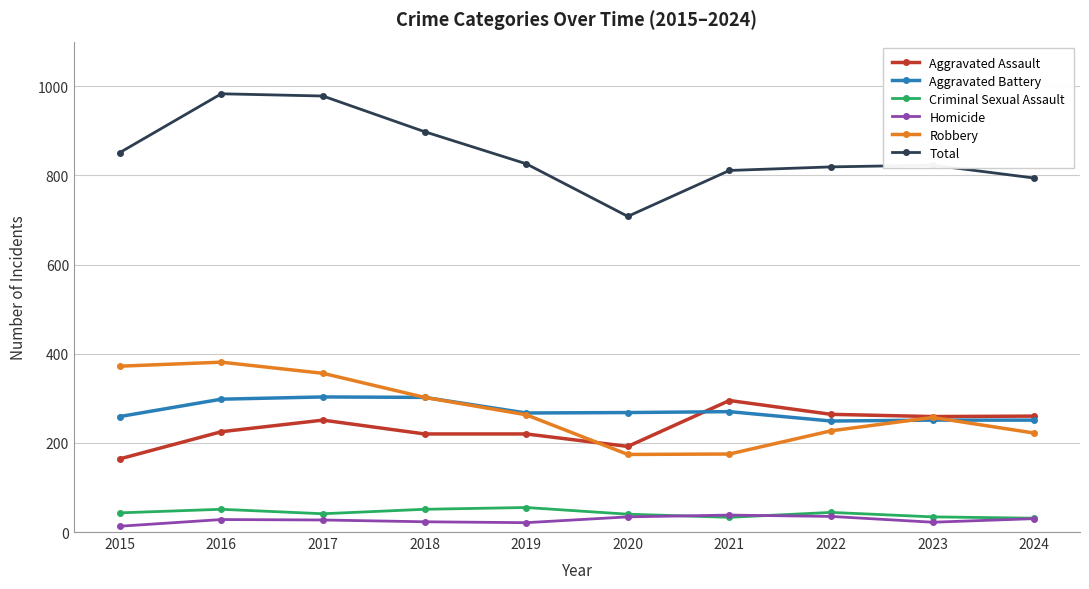

True or false: Aggravated Assault and Total intersect in this chart.

False